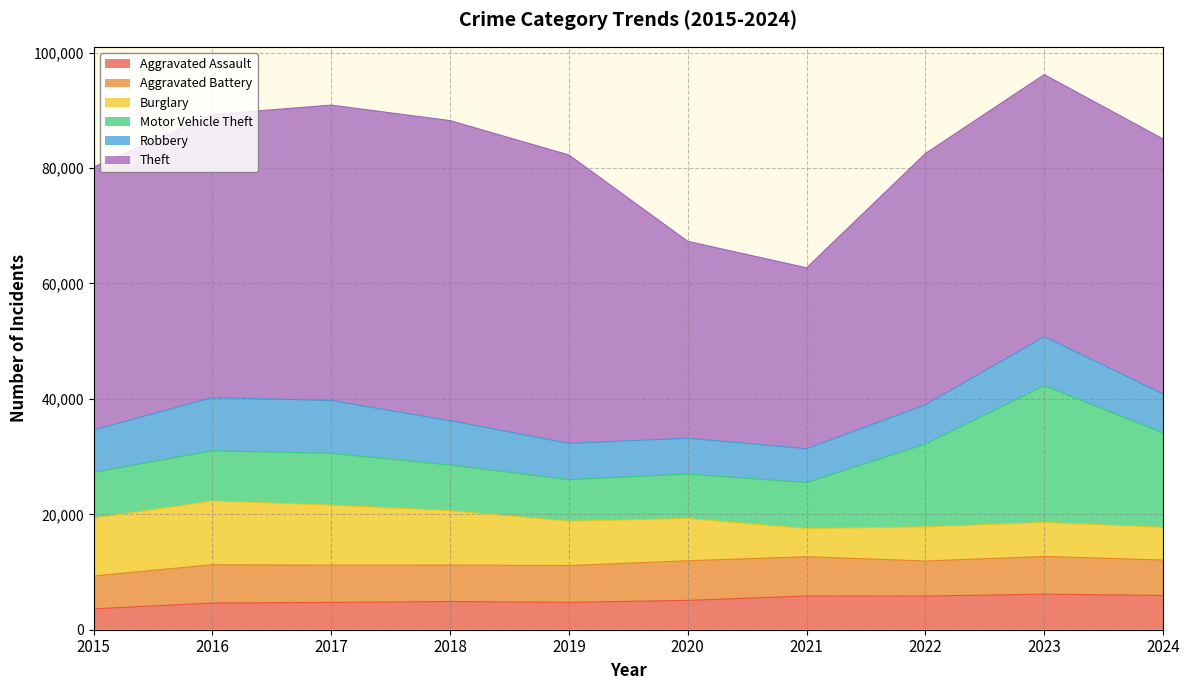

What is the smallest value displayed?

3620